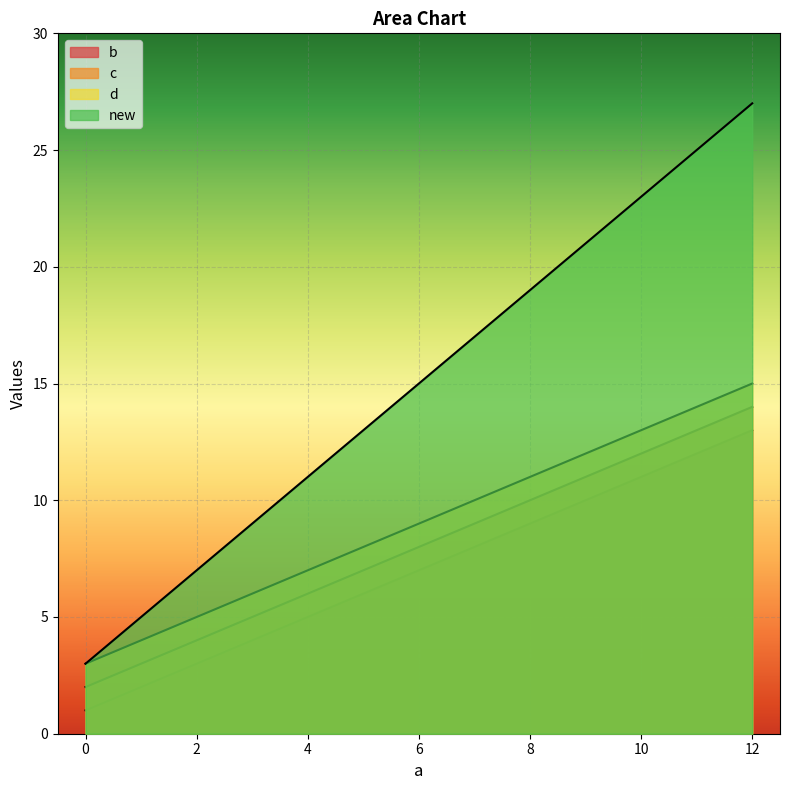

Is it true that d equals 16 at 8?

False